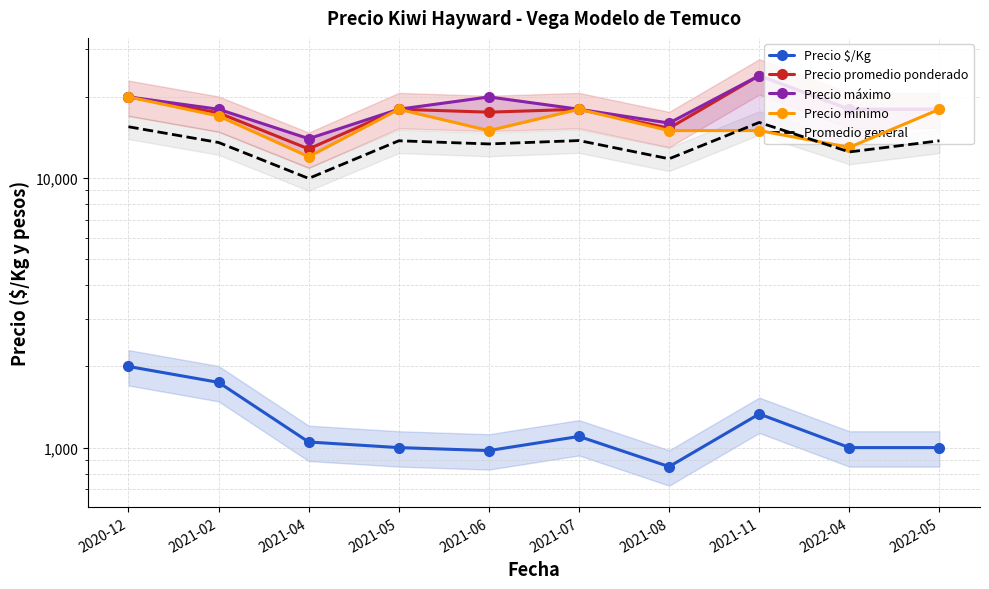

The value of Precio mínimo at 2021-06 is 15000.0. True or false?

True